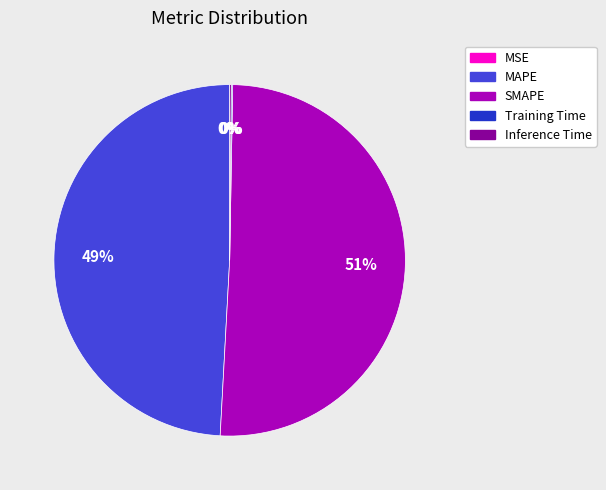

Which category accounts for the majority?

SMAPE